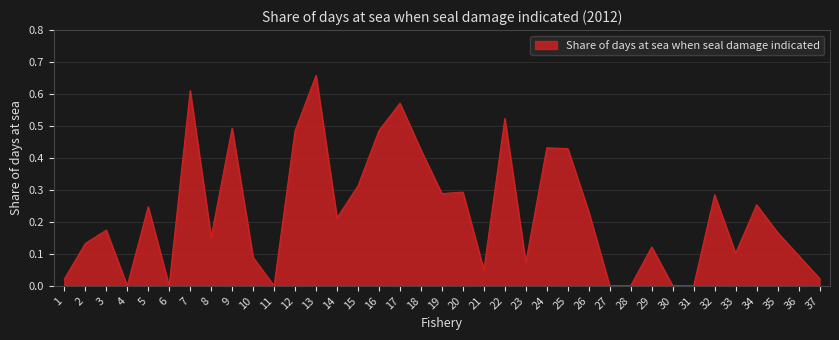

Which has a higher value, 17 or 11?

17